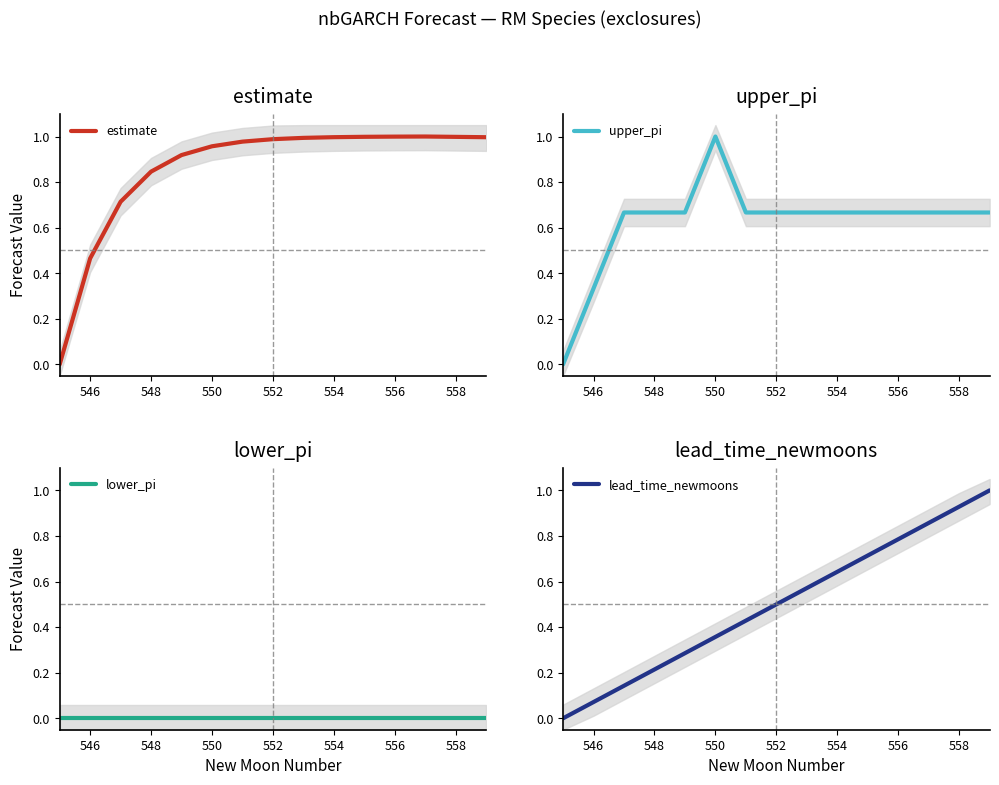

Which series has the largest range (max minus min)?

estimate